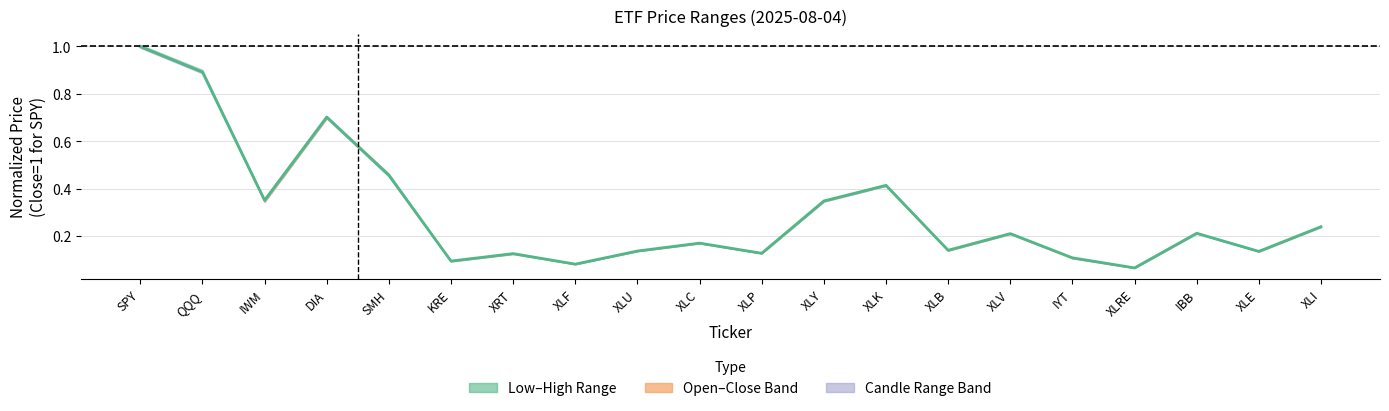

The value at QQQ is 1.2. True or false?

False